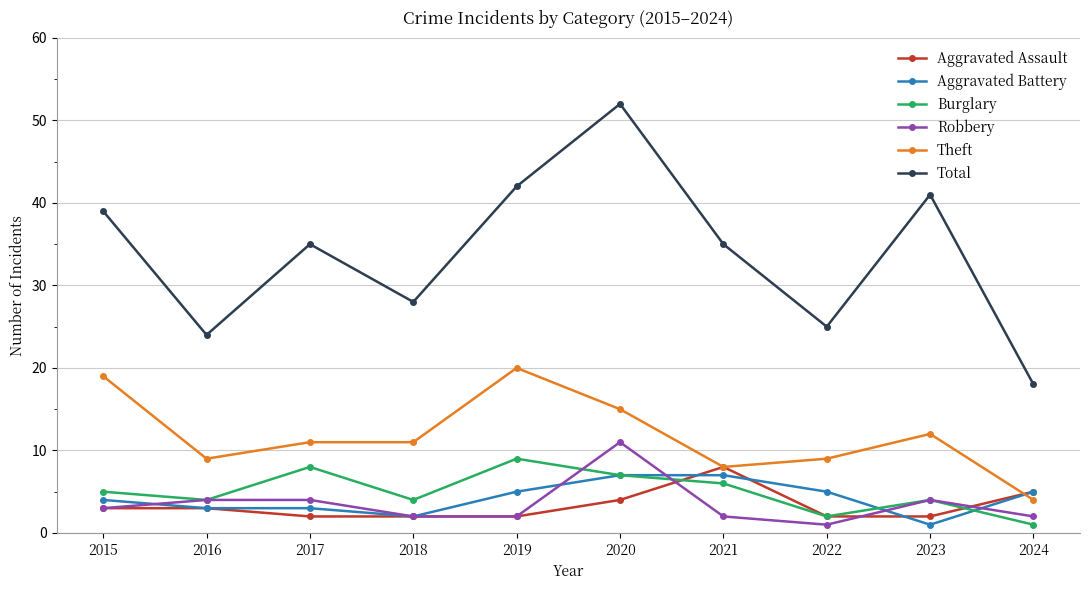

What is the maximum value for Aggravated Battery?

7